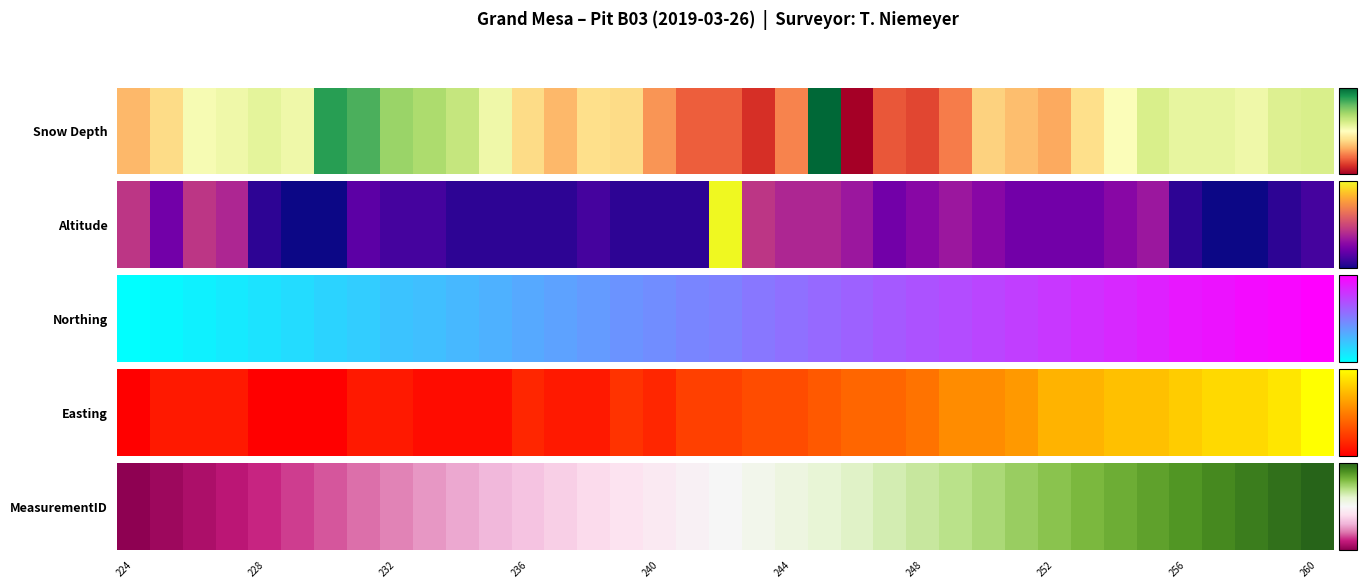

Which category has the lowest value across all series?

224